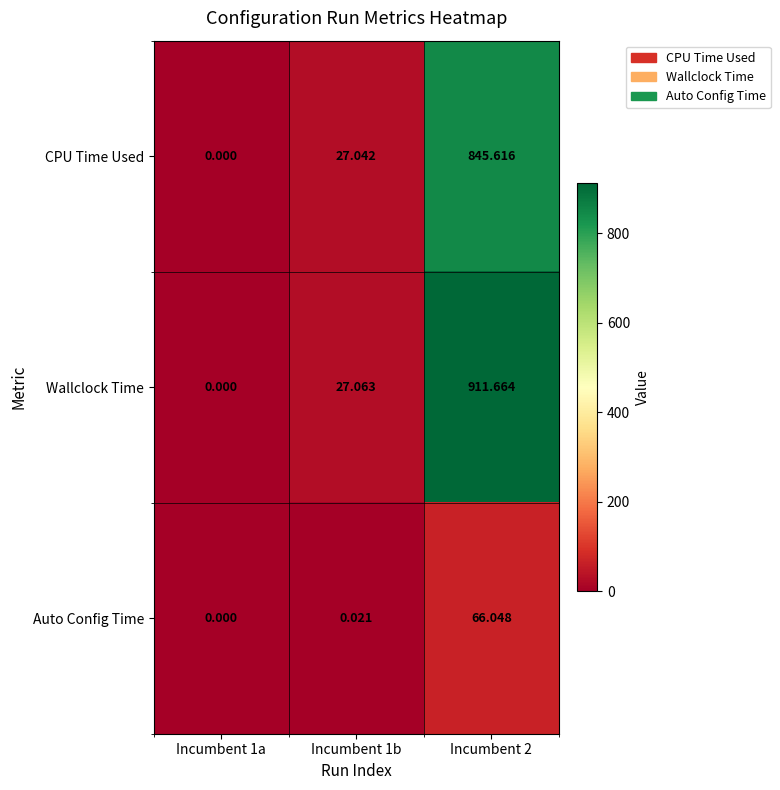

List the series in order of their peak value, lowest first.

Auto Config Time, CPU Time Used, Wallclock Time